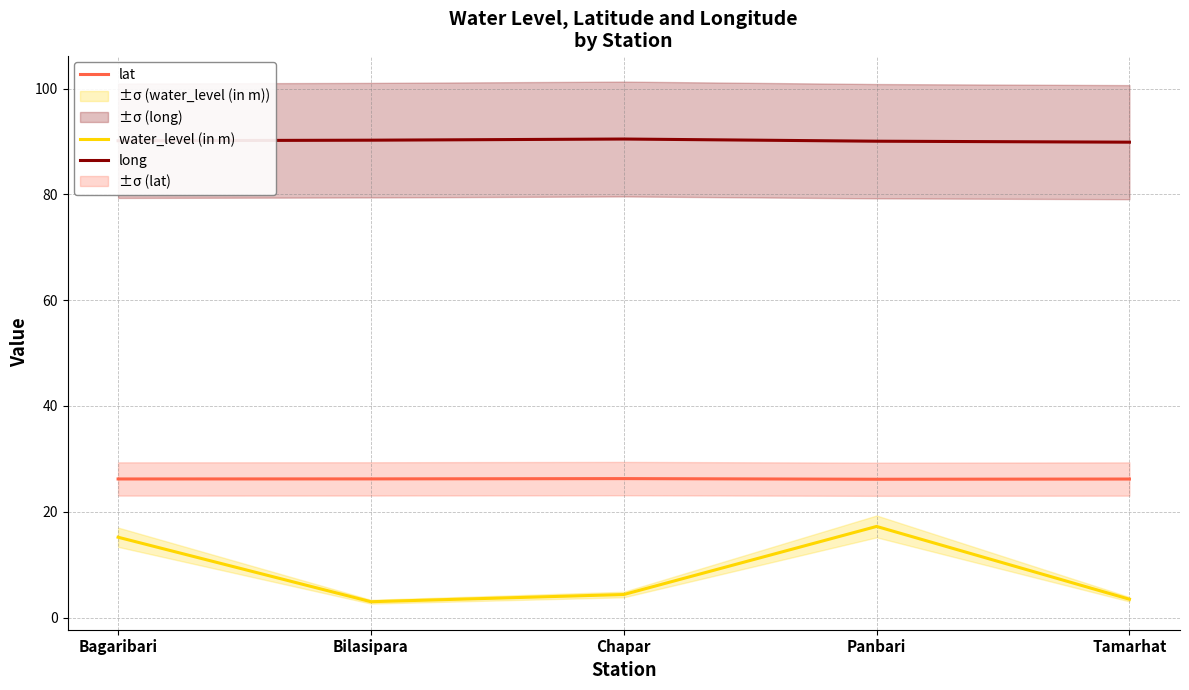

True or false: lat and water_level (in m) cross at least once.

False